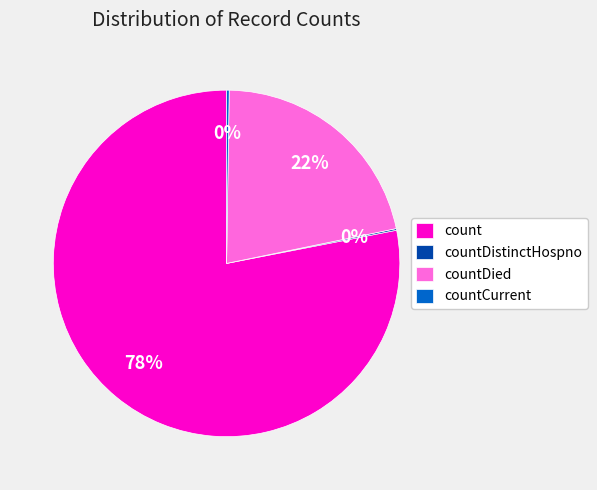

Is there a majority slice in this chart?

Yes